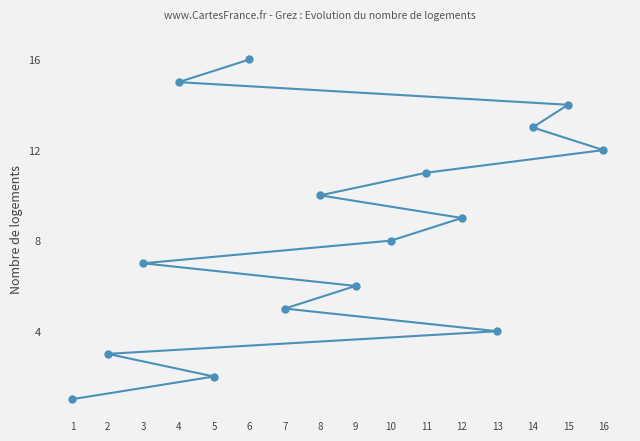

How many values are below 9?

8